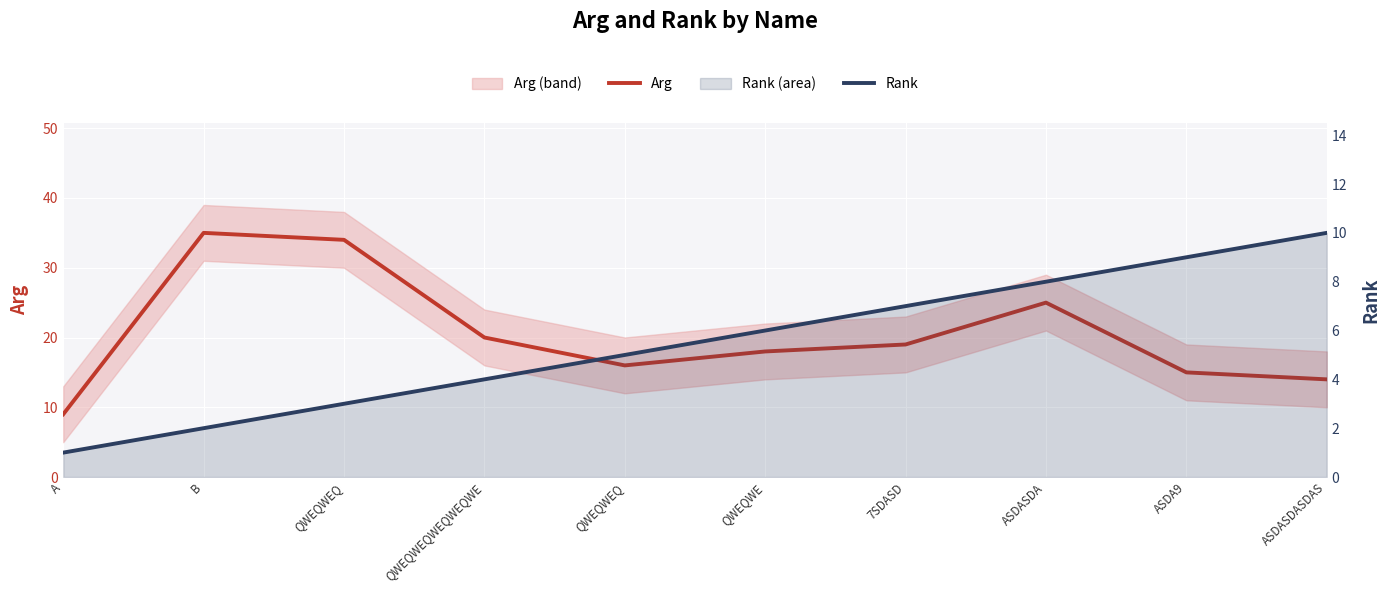

Does the chart display data point markers on the line(s)?

No